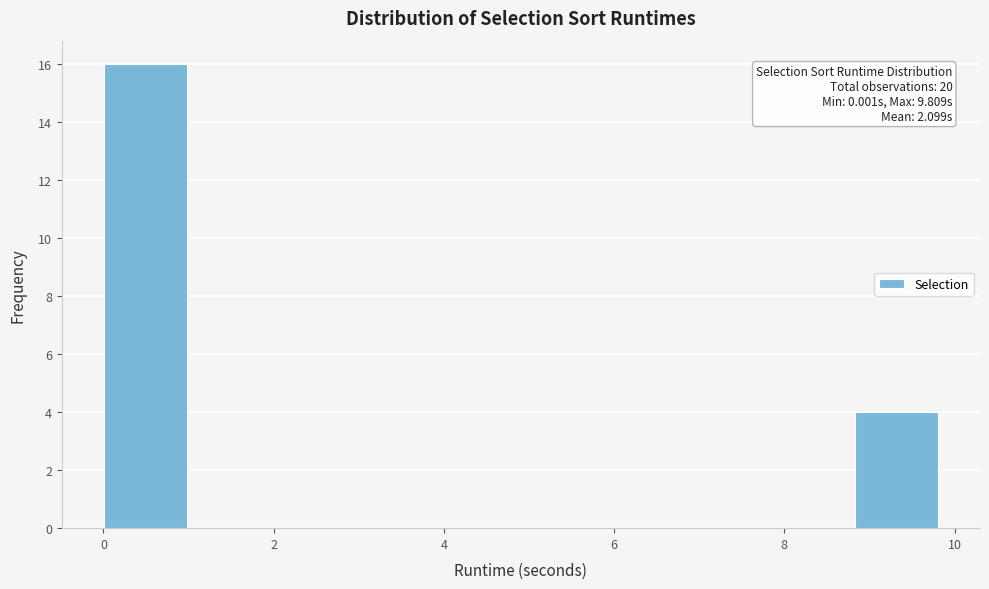

Over which range of the x-axis is the bar tallest?

0.0 to 1.0